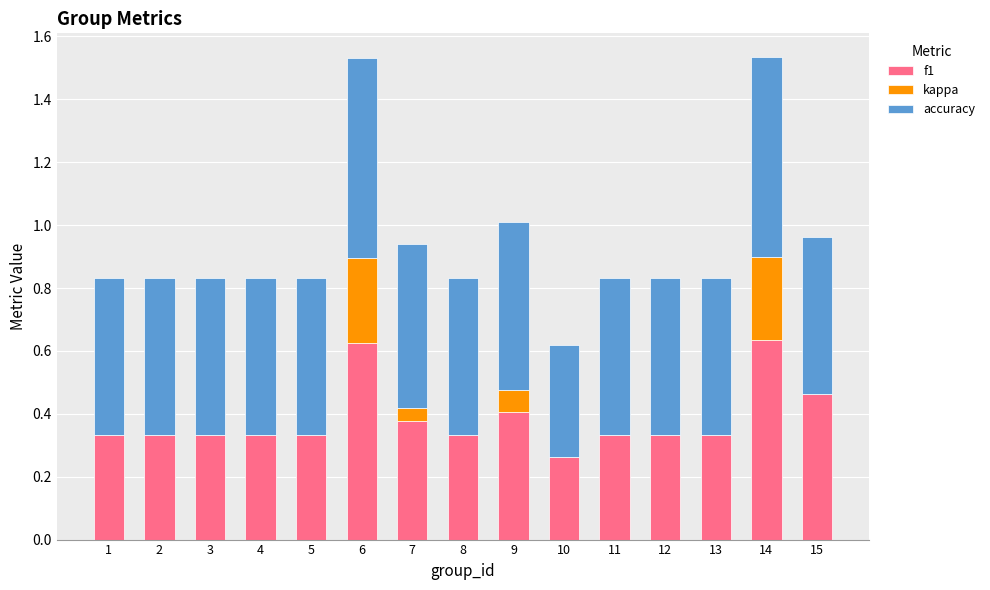

Where is accuracy nearest to the value 0?

10